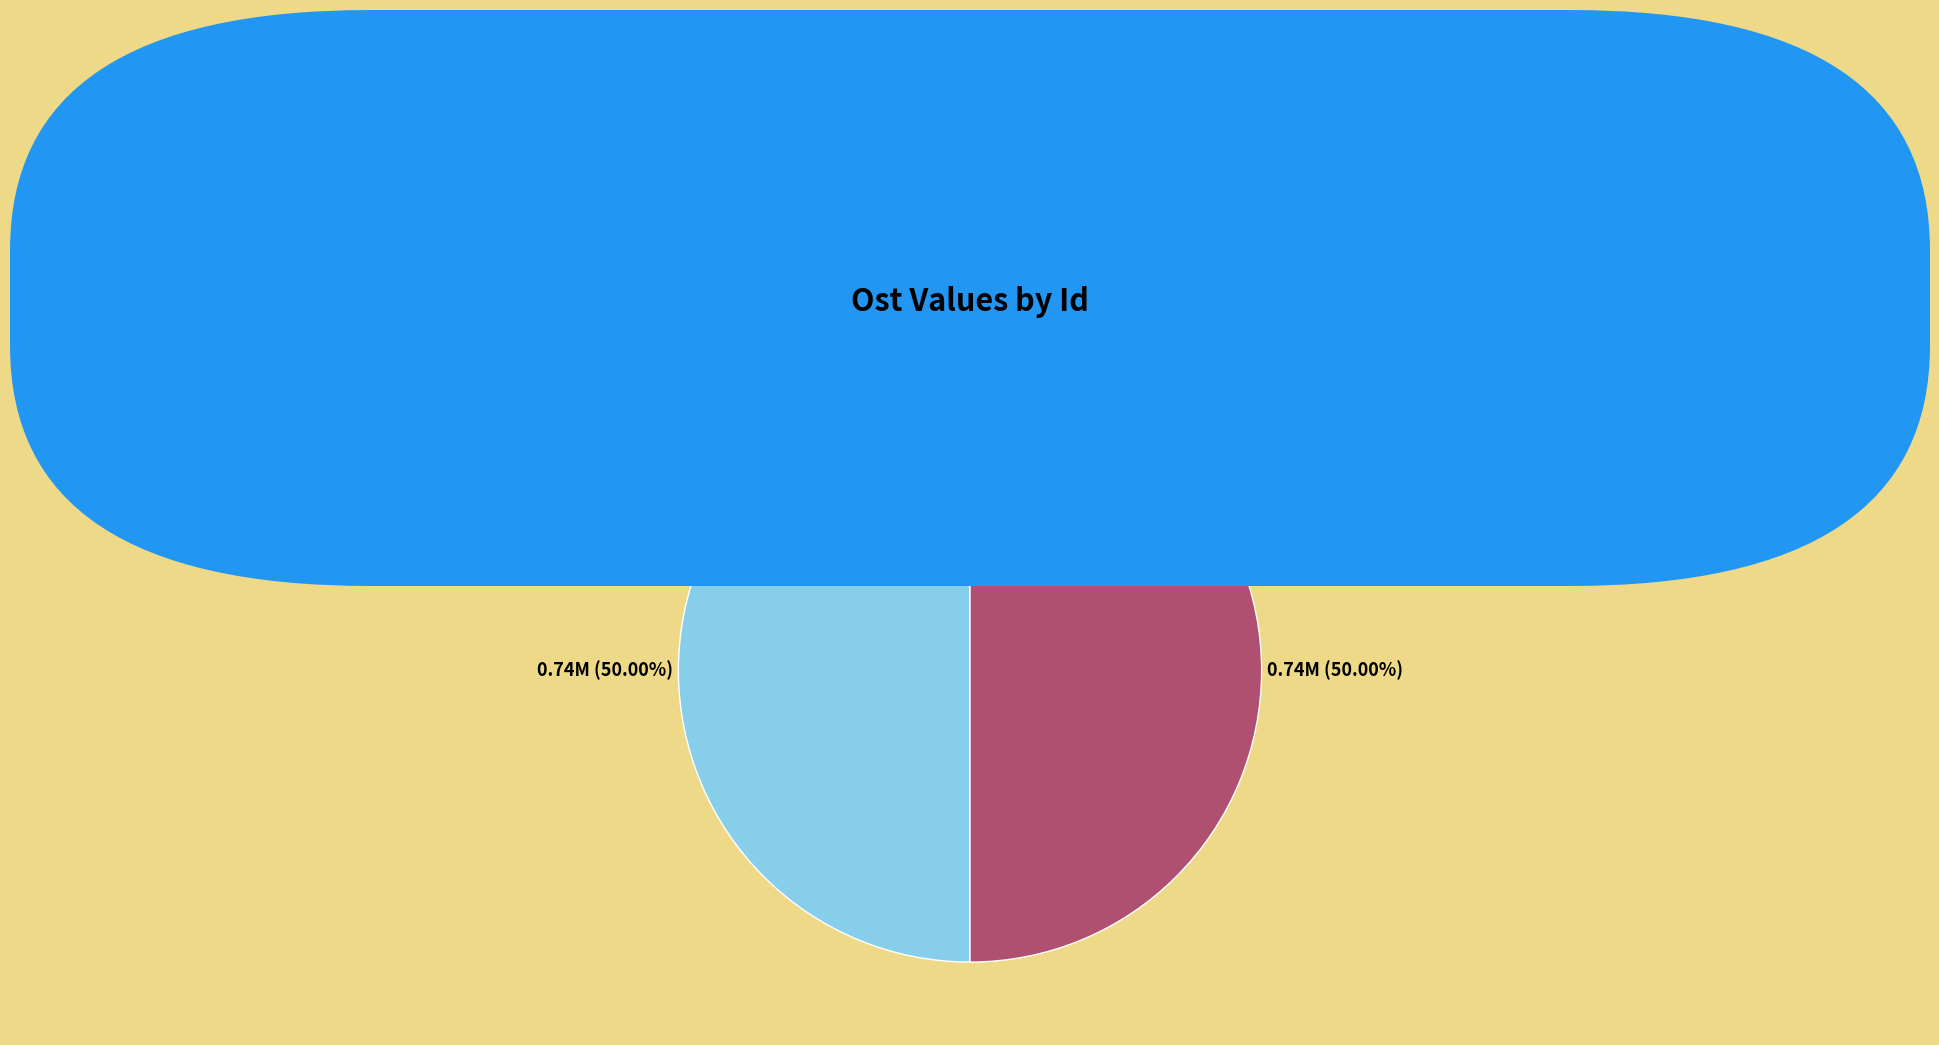

What is the ratio of the value at 69017667 to the value at 69006443?

1.0